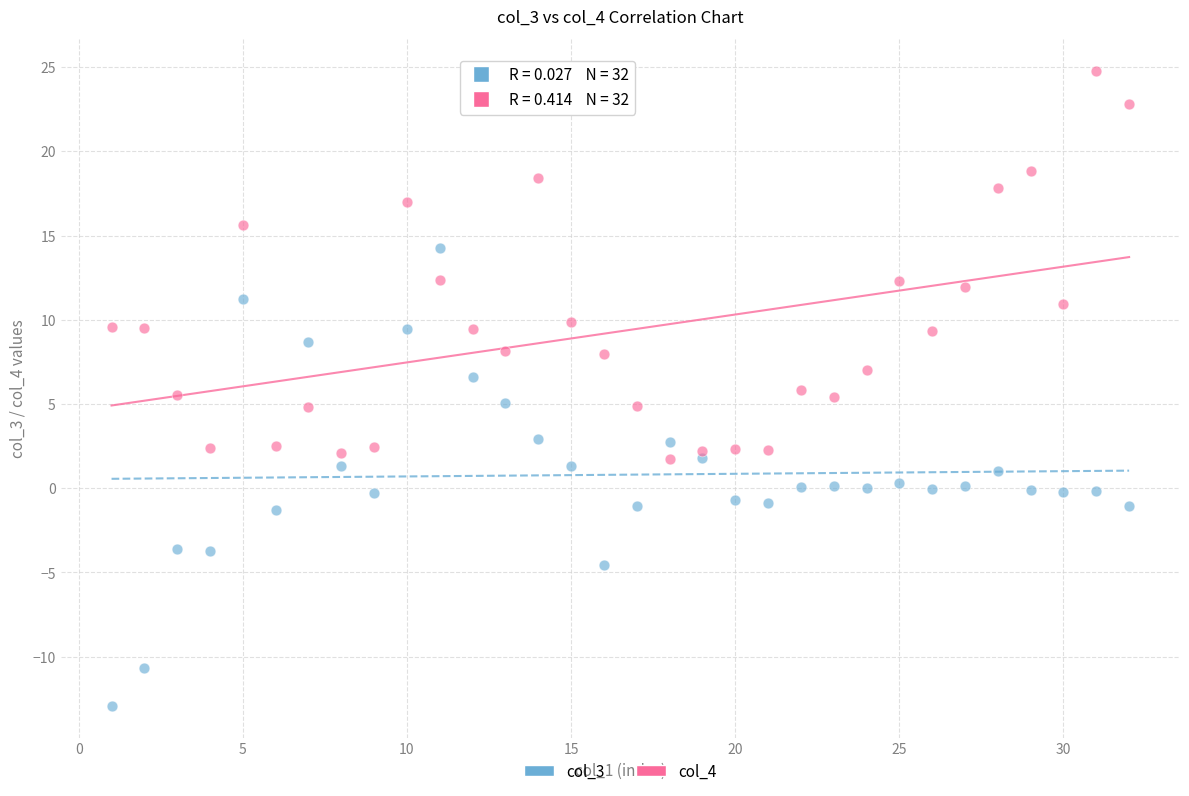

Which series contains the lowest Y value?

col_3